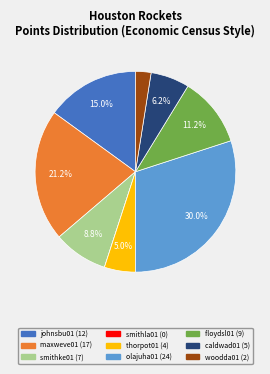

Which has a higher value, johnsbu01 or olajuha01?

olajuha01